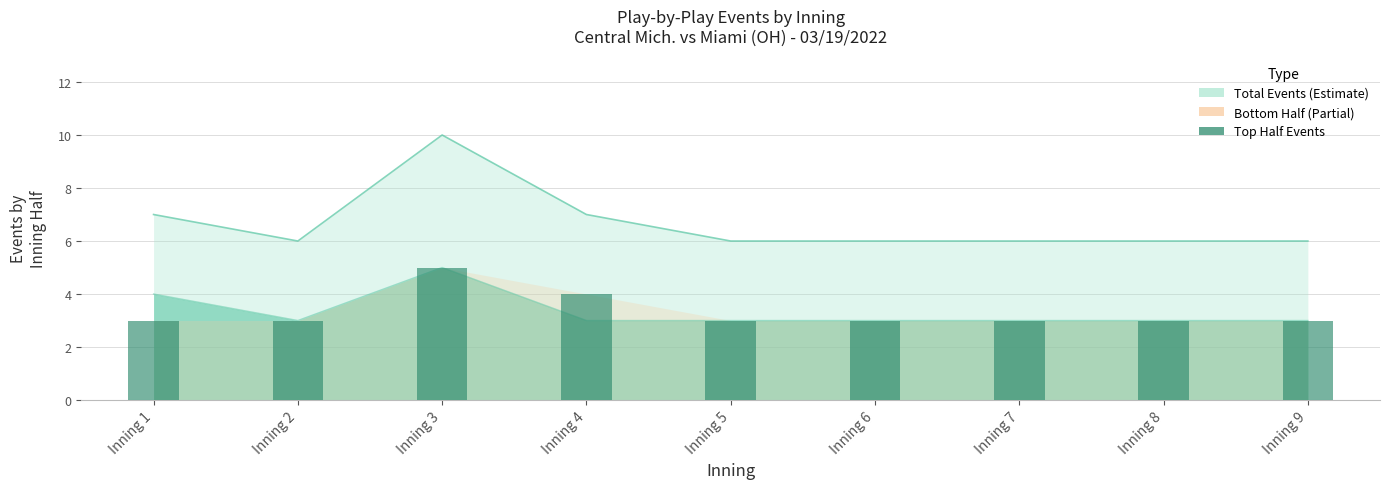

What is the minimum value shown in the chart?

3